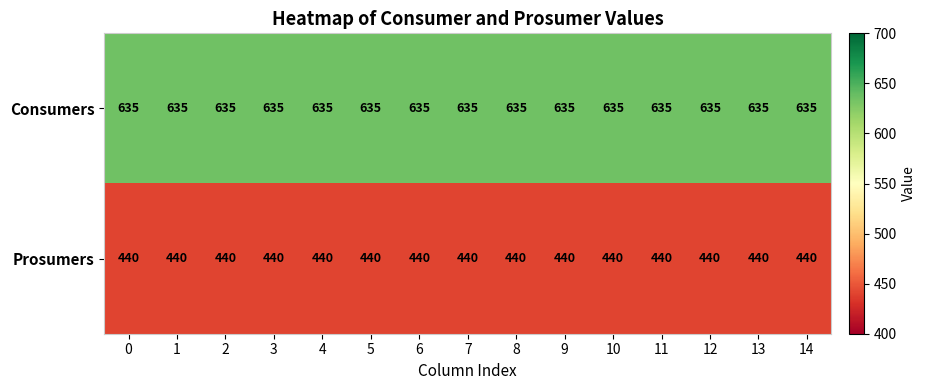

Which series has the largest total across all categories?

Consumers